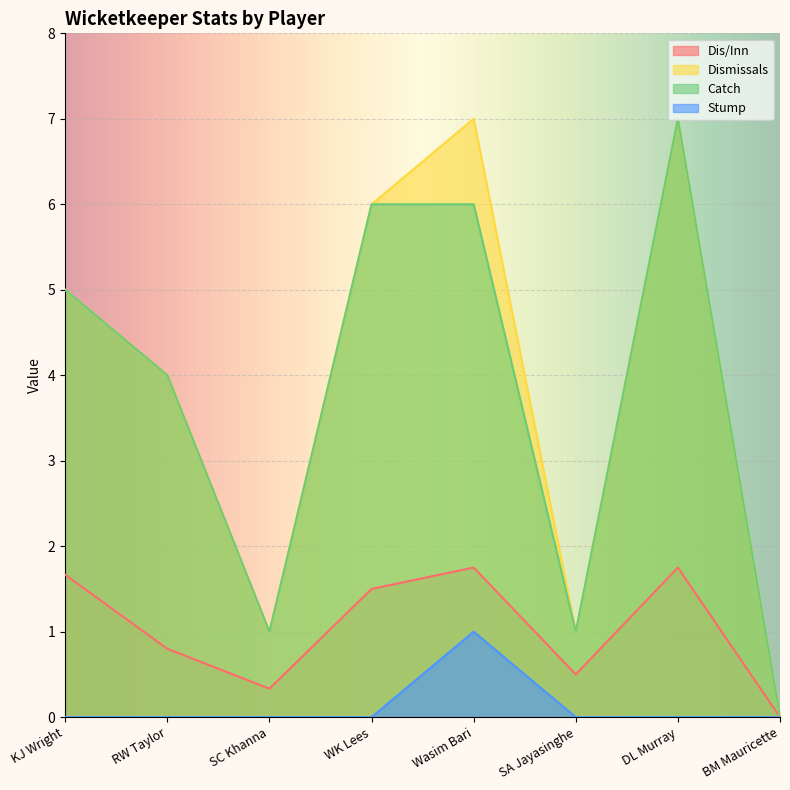

Reading left to right, transcribe all the data shown in this chart.

Dis/Inn: 1.7	0.8	0.3	1.5	1.8	0.5	1.8	0.0
Dismissals: 5.0	4.0	1.0	6.0	7.0	1.0	7.0	0.0
Catch: 5.0	4.0	1.0	6.0	6.0	1.0	7.0	0.0
Stump: 0.0	0.0	0.0	0.0	1.0	0.0	0.0	0.0